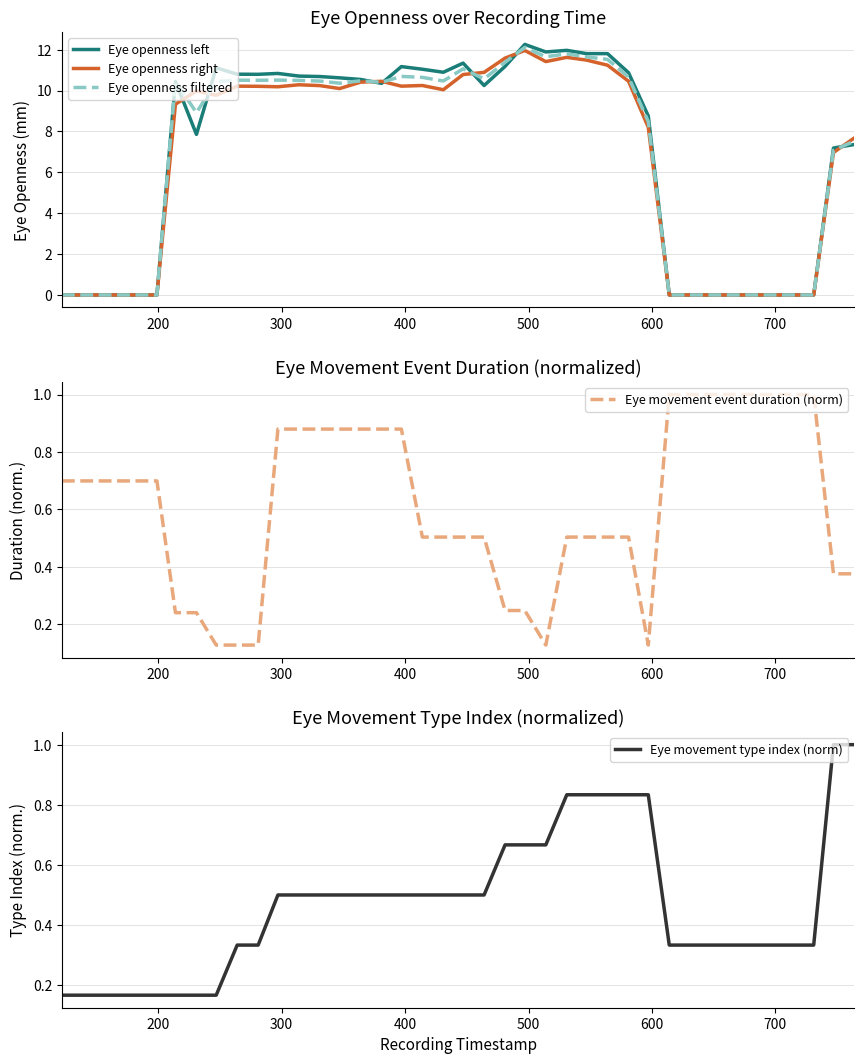

Count the Eye movement type index (norm) values in the range 0 to 1.

40